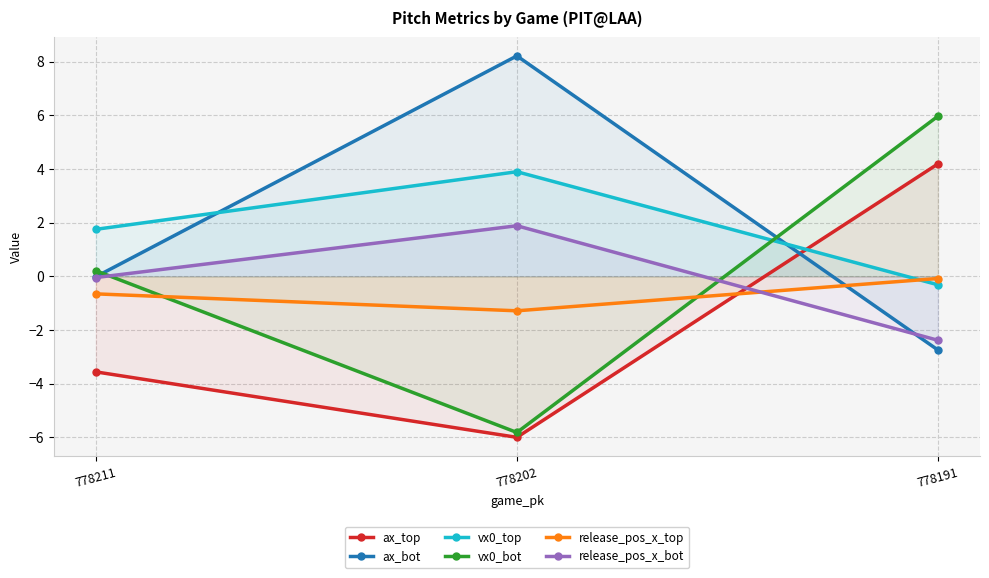

At which label does ax_top first exceed -3?

778191